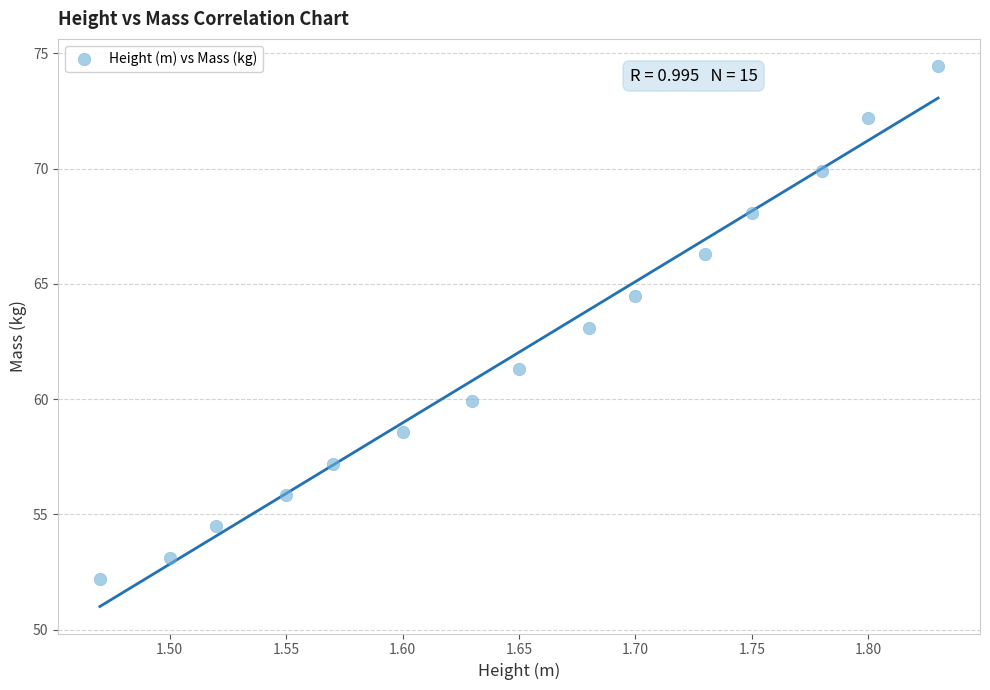

What is the range of X values (max minus min)?

0.4